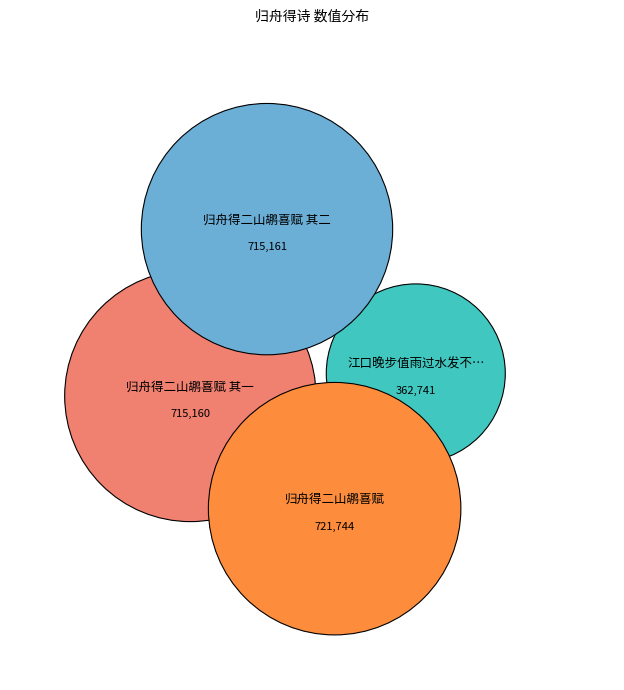

Count the number of slices in the pie.

4